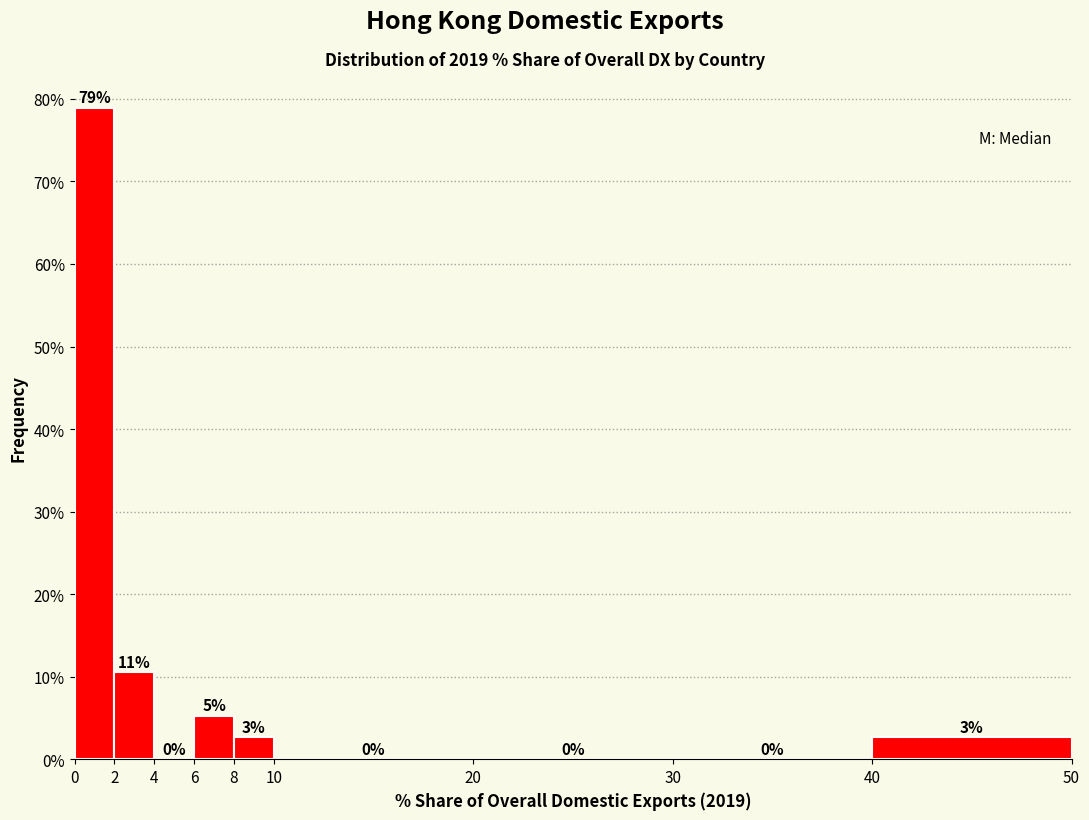

Which range on the x-axis has the tallest bar?

0 to 2